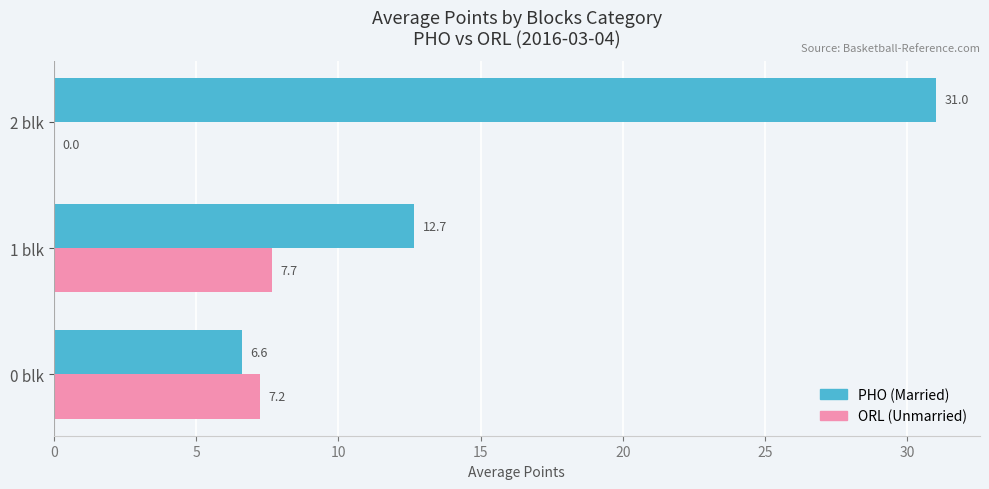

At which category is the sum across all series the highest?

2 blk